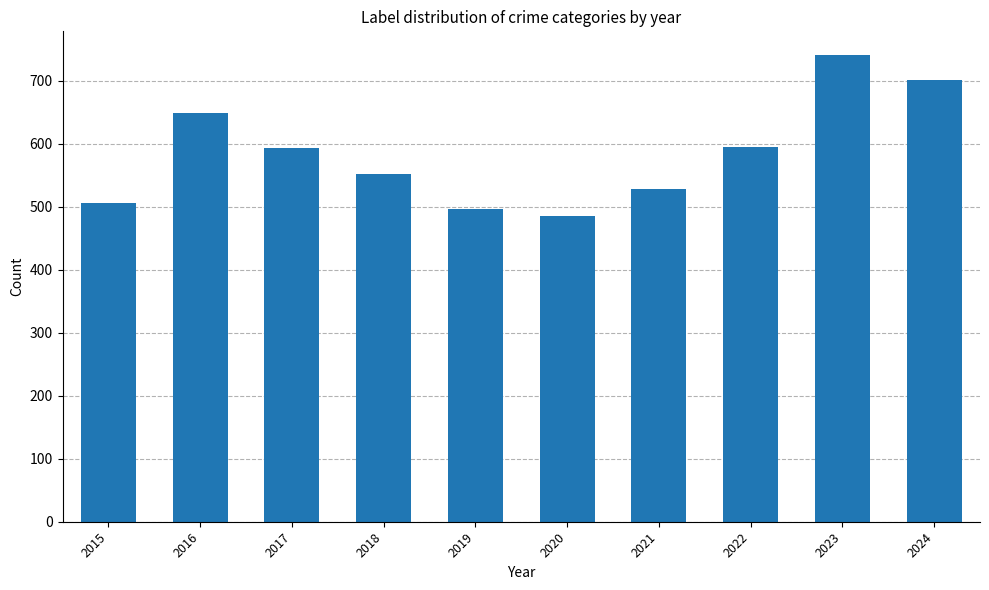

True or false: the data shows 701 at 2024.

True